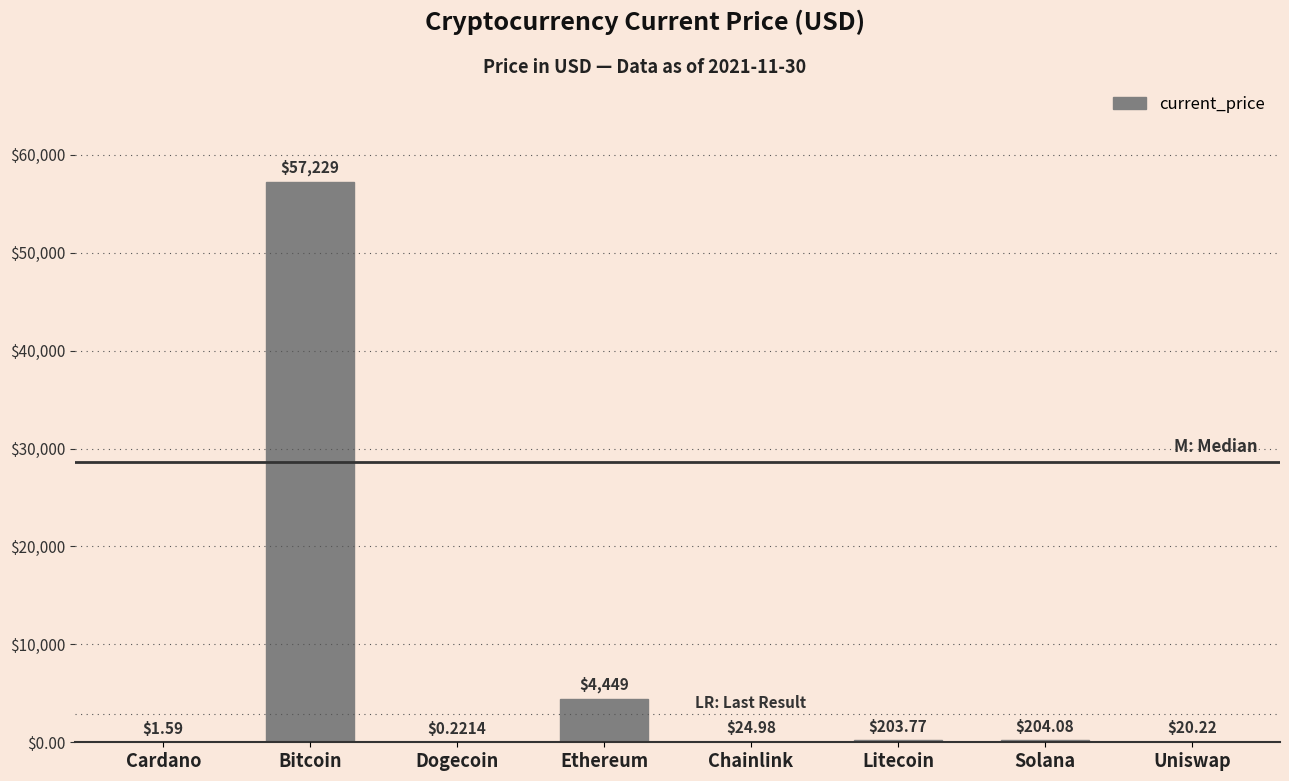

Where does the data first go above 203?

Bitcoin